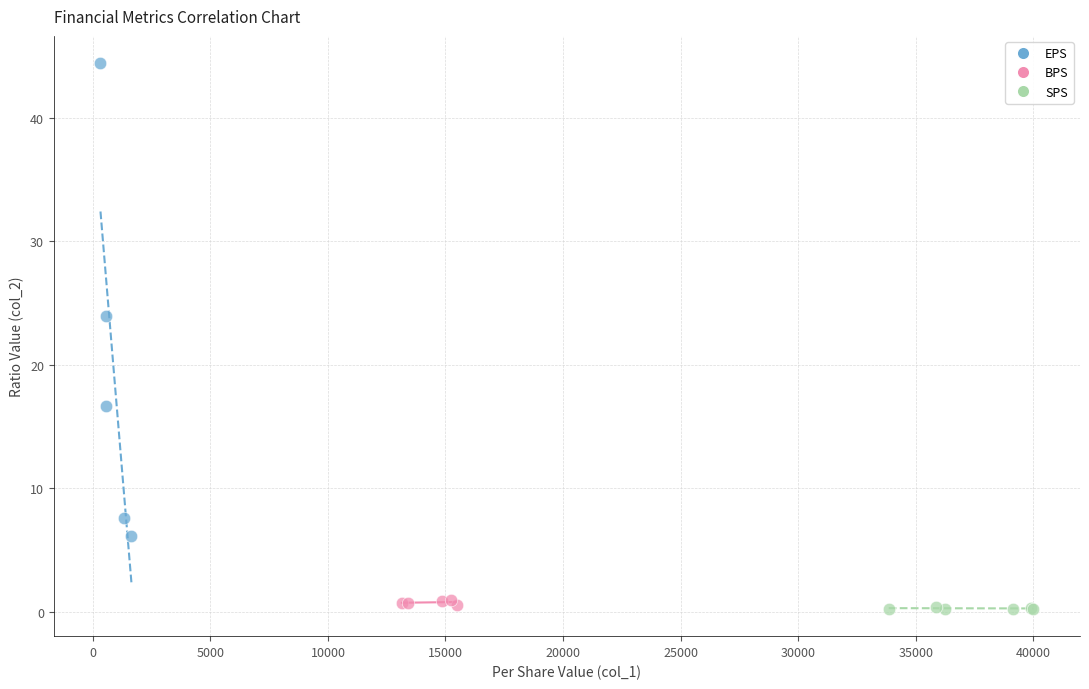

What are all the series names shown in the legend?

EPS, BPS, SPS